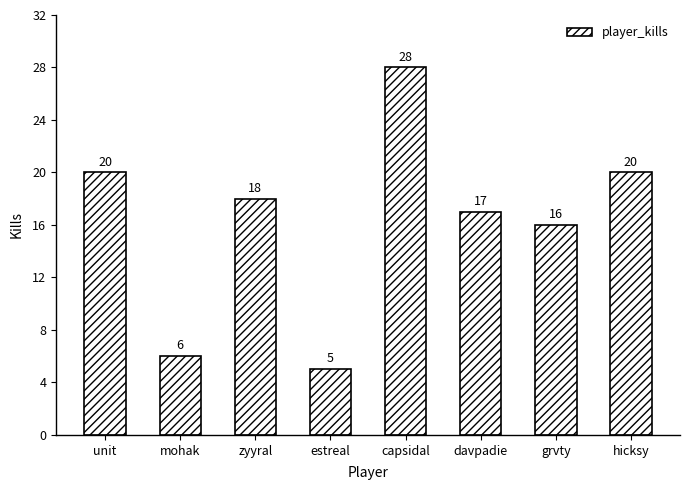

What is the value of the 4th bar from the left?

5